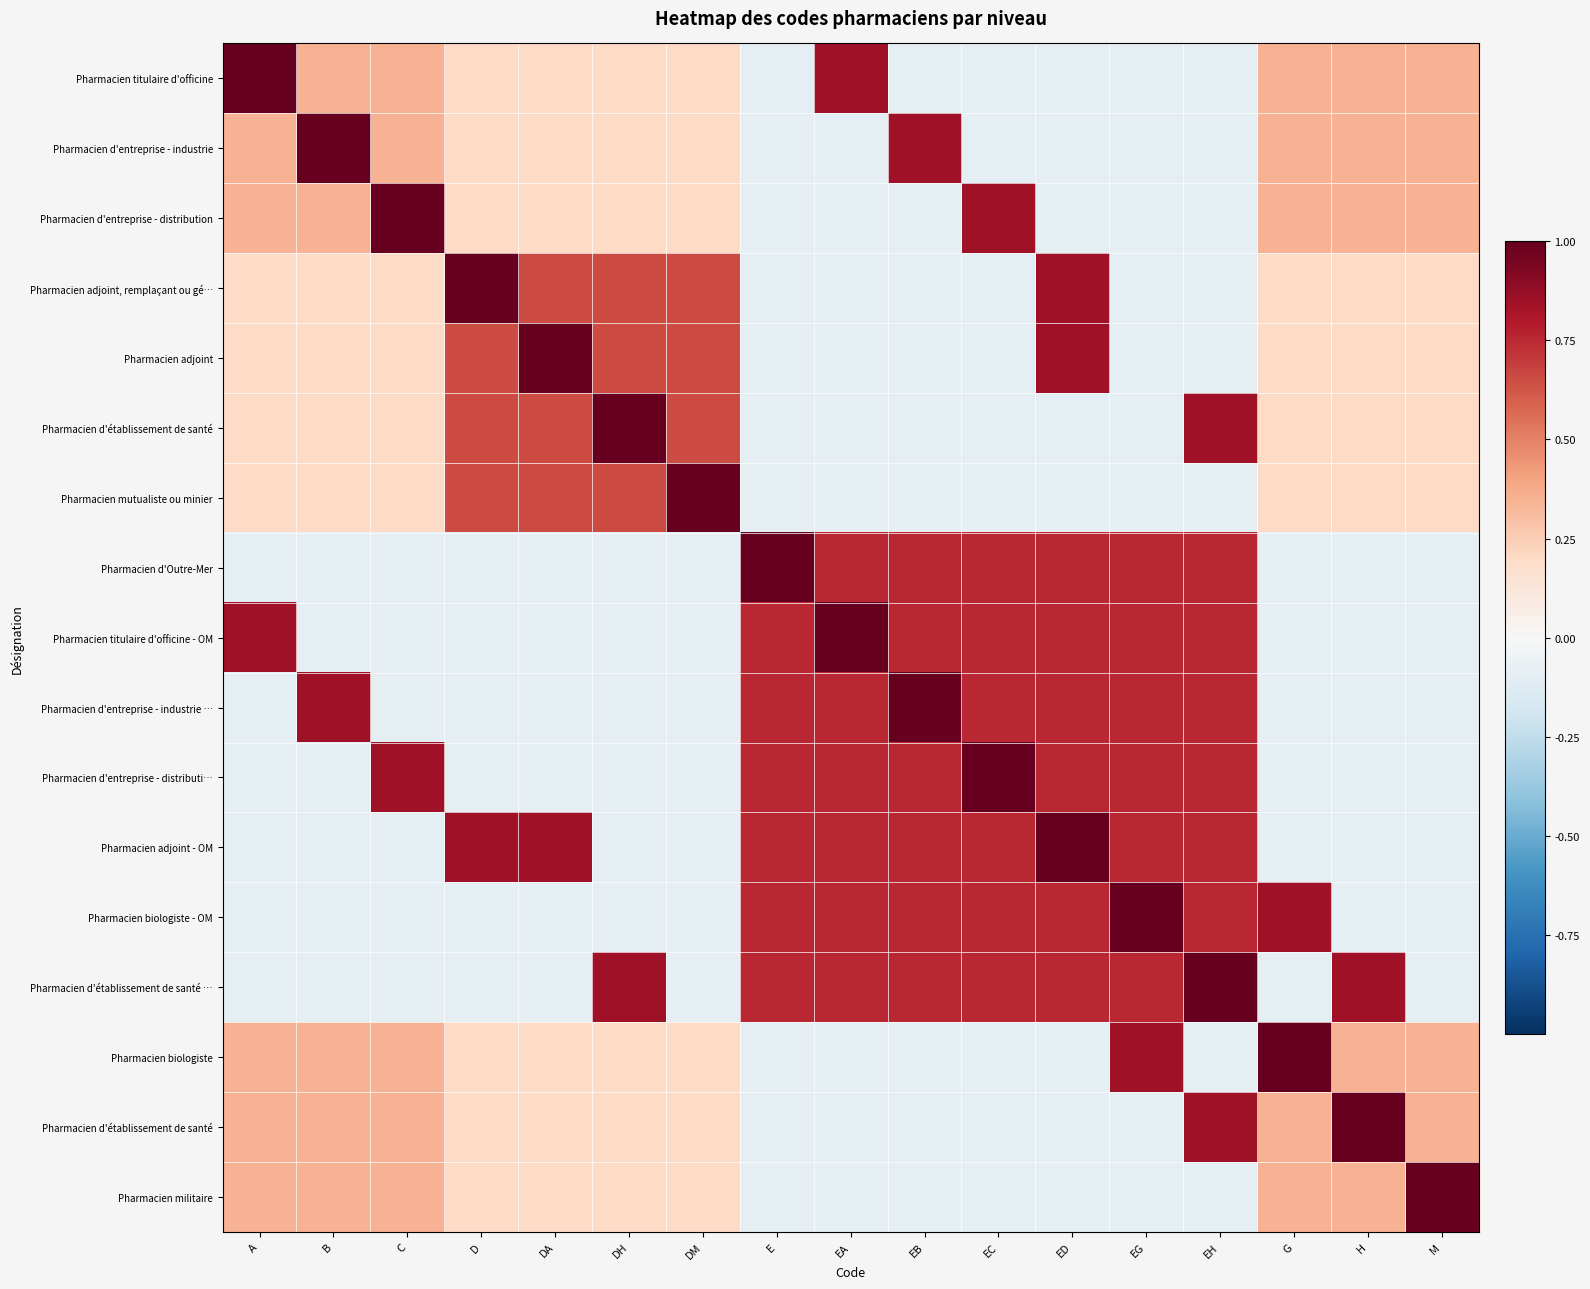

Between DA and DM, which is larger?

DA